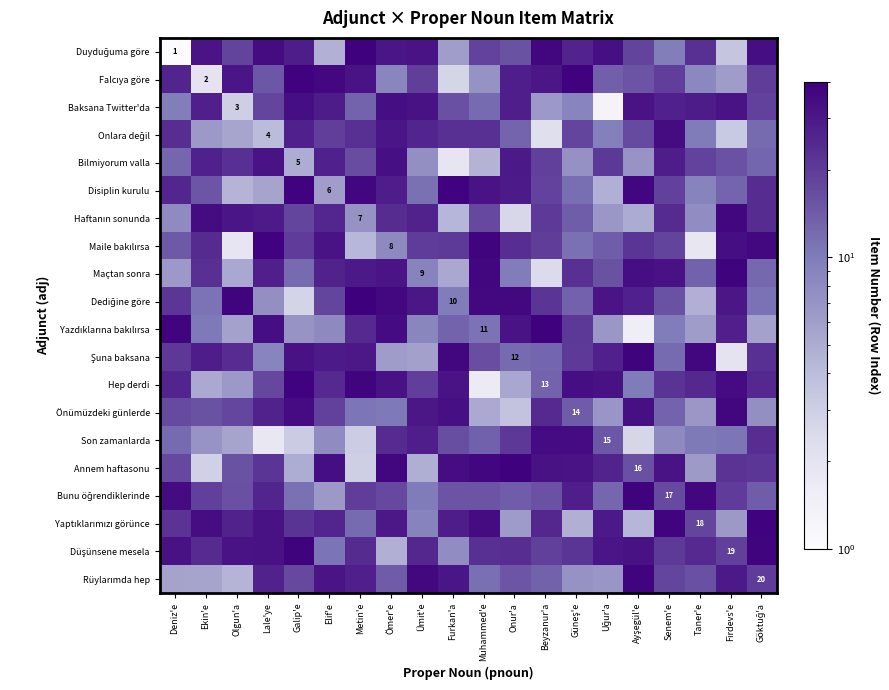

Which series has the widest spread of values?

Duyduğuma göre